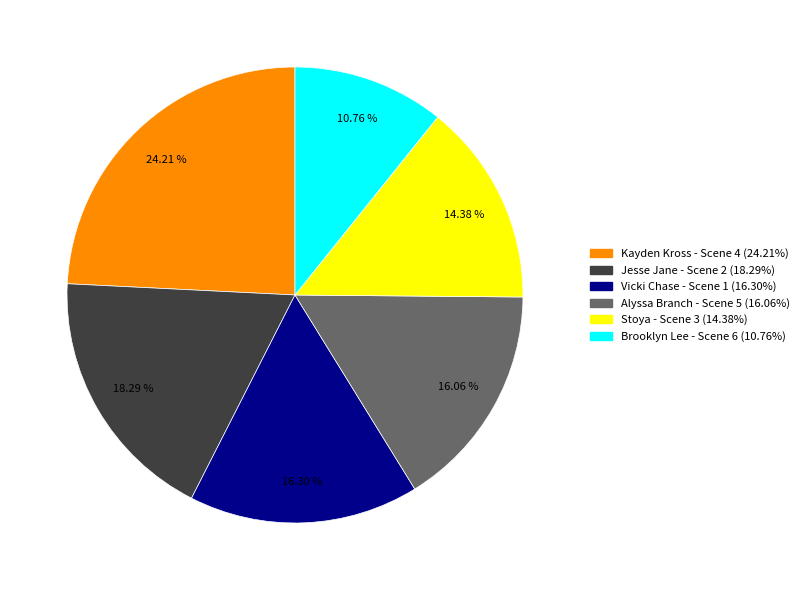

Count the number of slices in the pie.

6